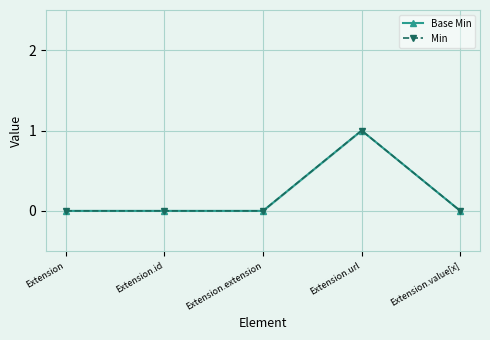

The Base Min series shows -1 at Extension.value[x]. True or false?

False